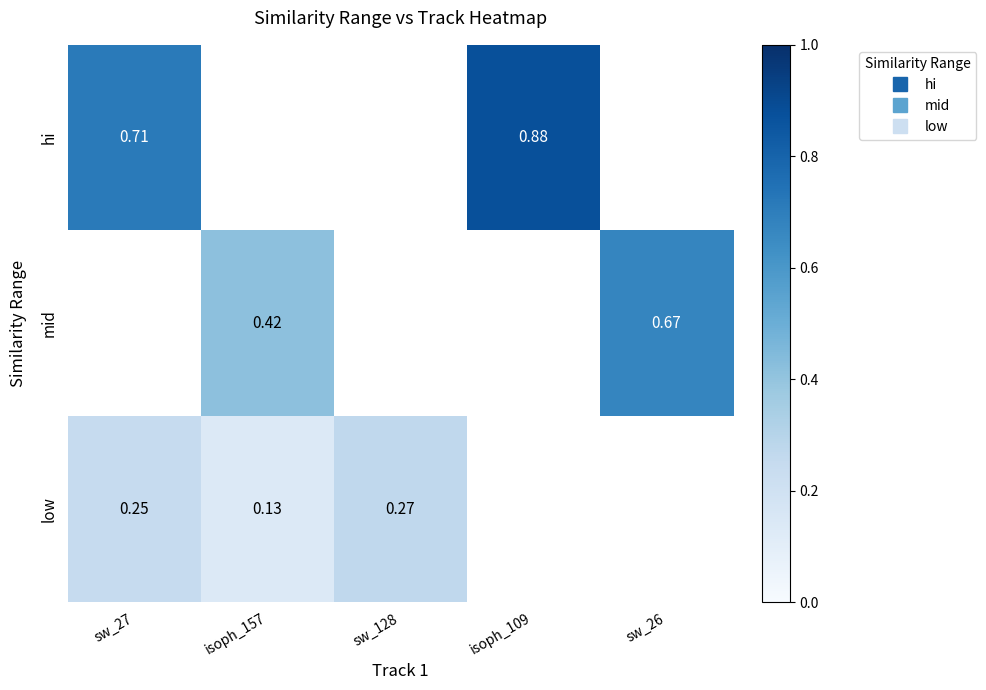

Which has a higher value, isoph_109 or sw_27?

isoph_109